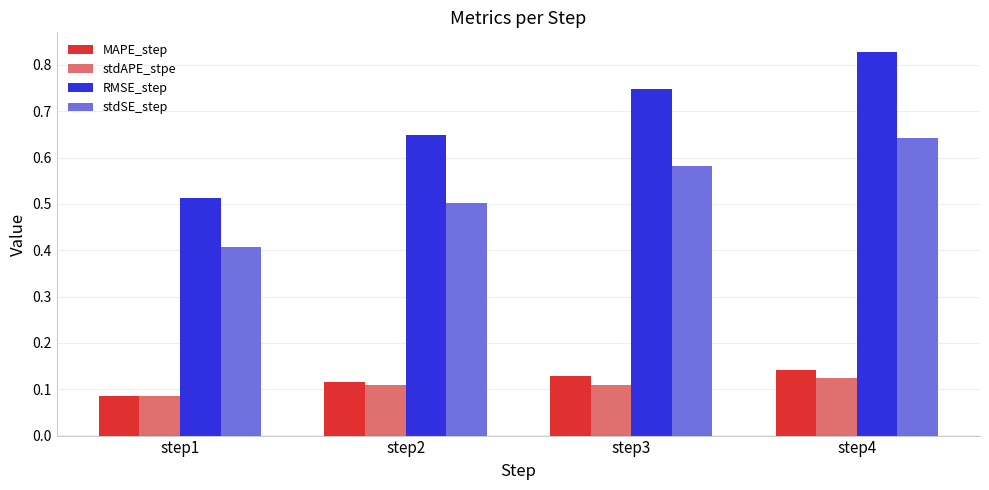

Which series has the largest range (max minus min)?

RMSE_step